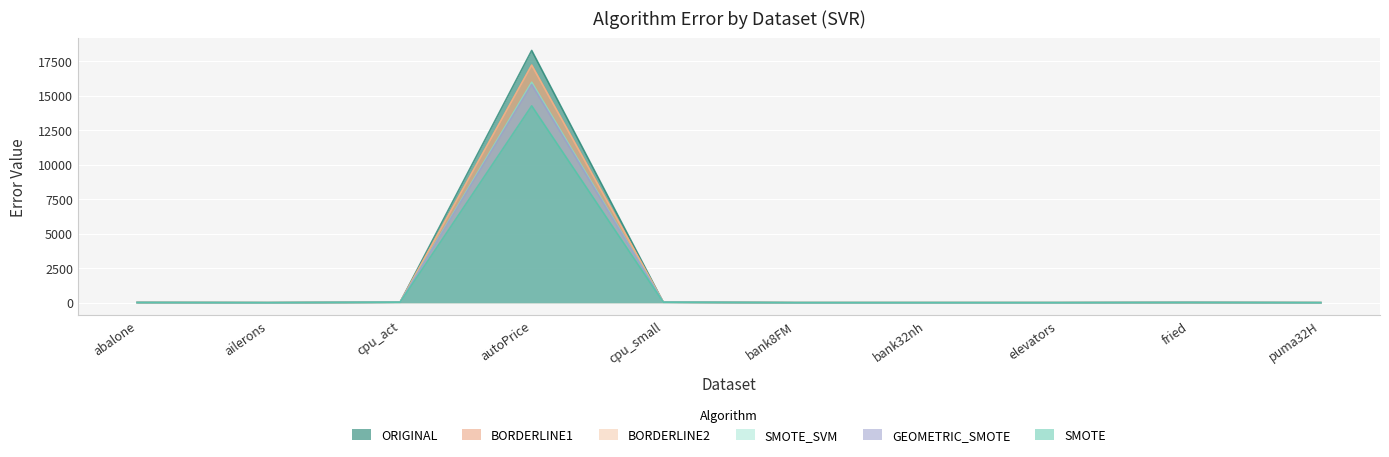

Which series has the widest spread of values?

ORIGINAL